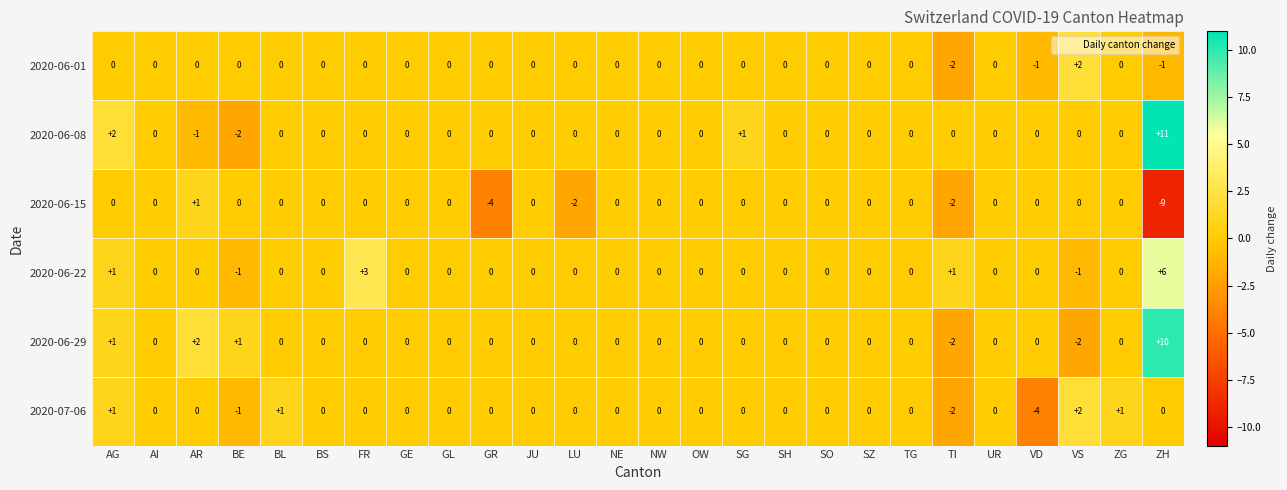

What is the minimum value shown in the chart?

-9